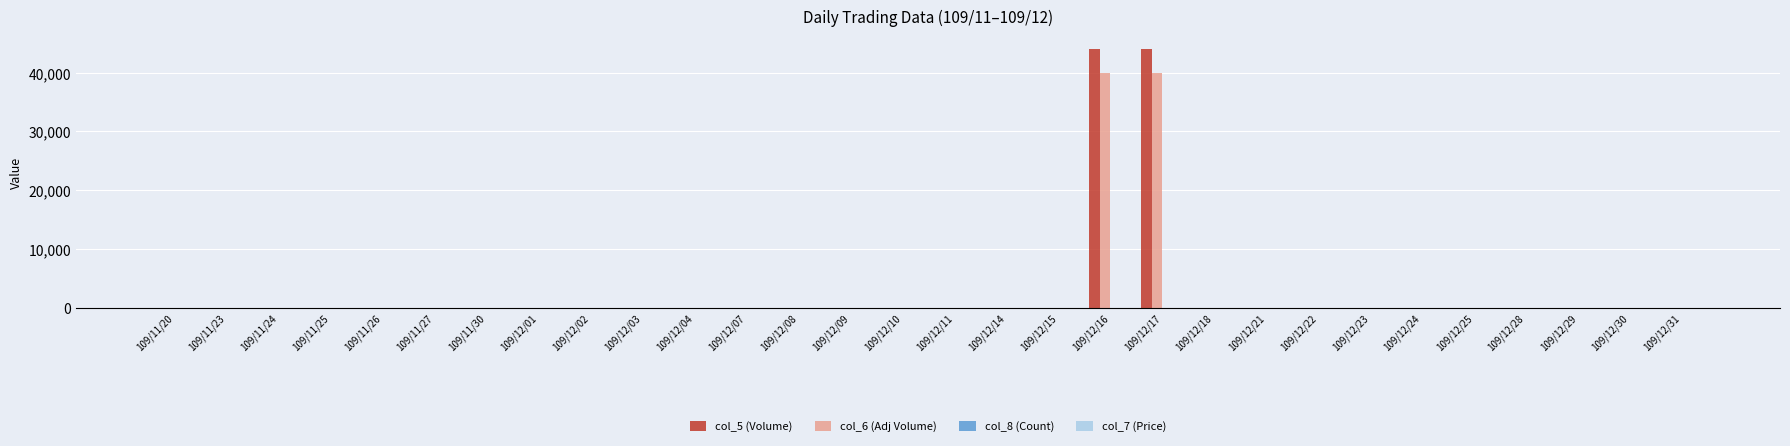

What is the greatest value displayed?

44000